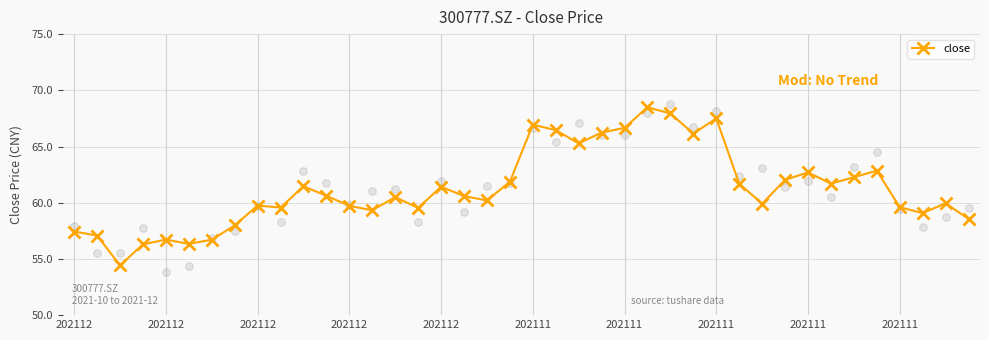

Which has a higher value, 202112 or 19?

19